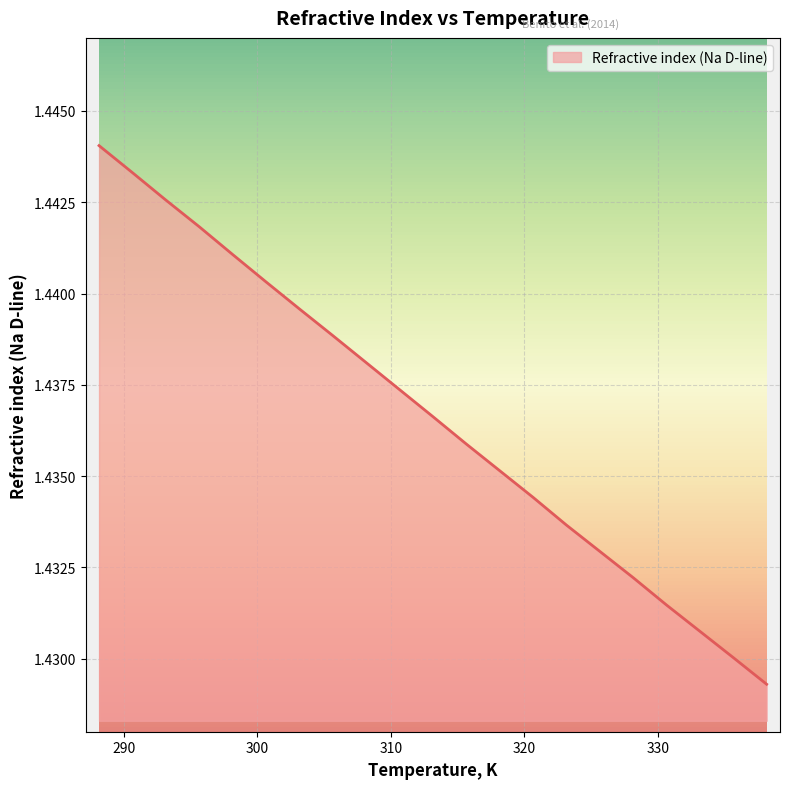

List the labels in order of value, smallest first.

338.15, 335.65, 333.15, 330.65, 328.15, 325.65, 323.15, 320.65, 318.15, 315.65, 313.15, 310.65, 308.15, 305.65, 303.15, 300.65, 298.15, 295.65, 293.15, 290.65, 288.15